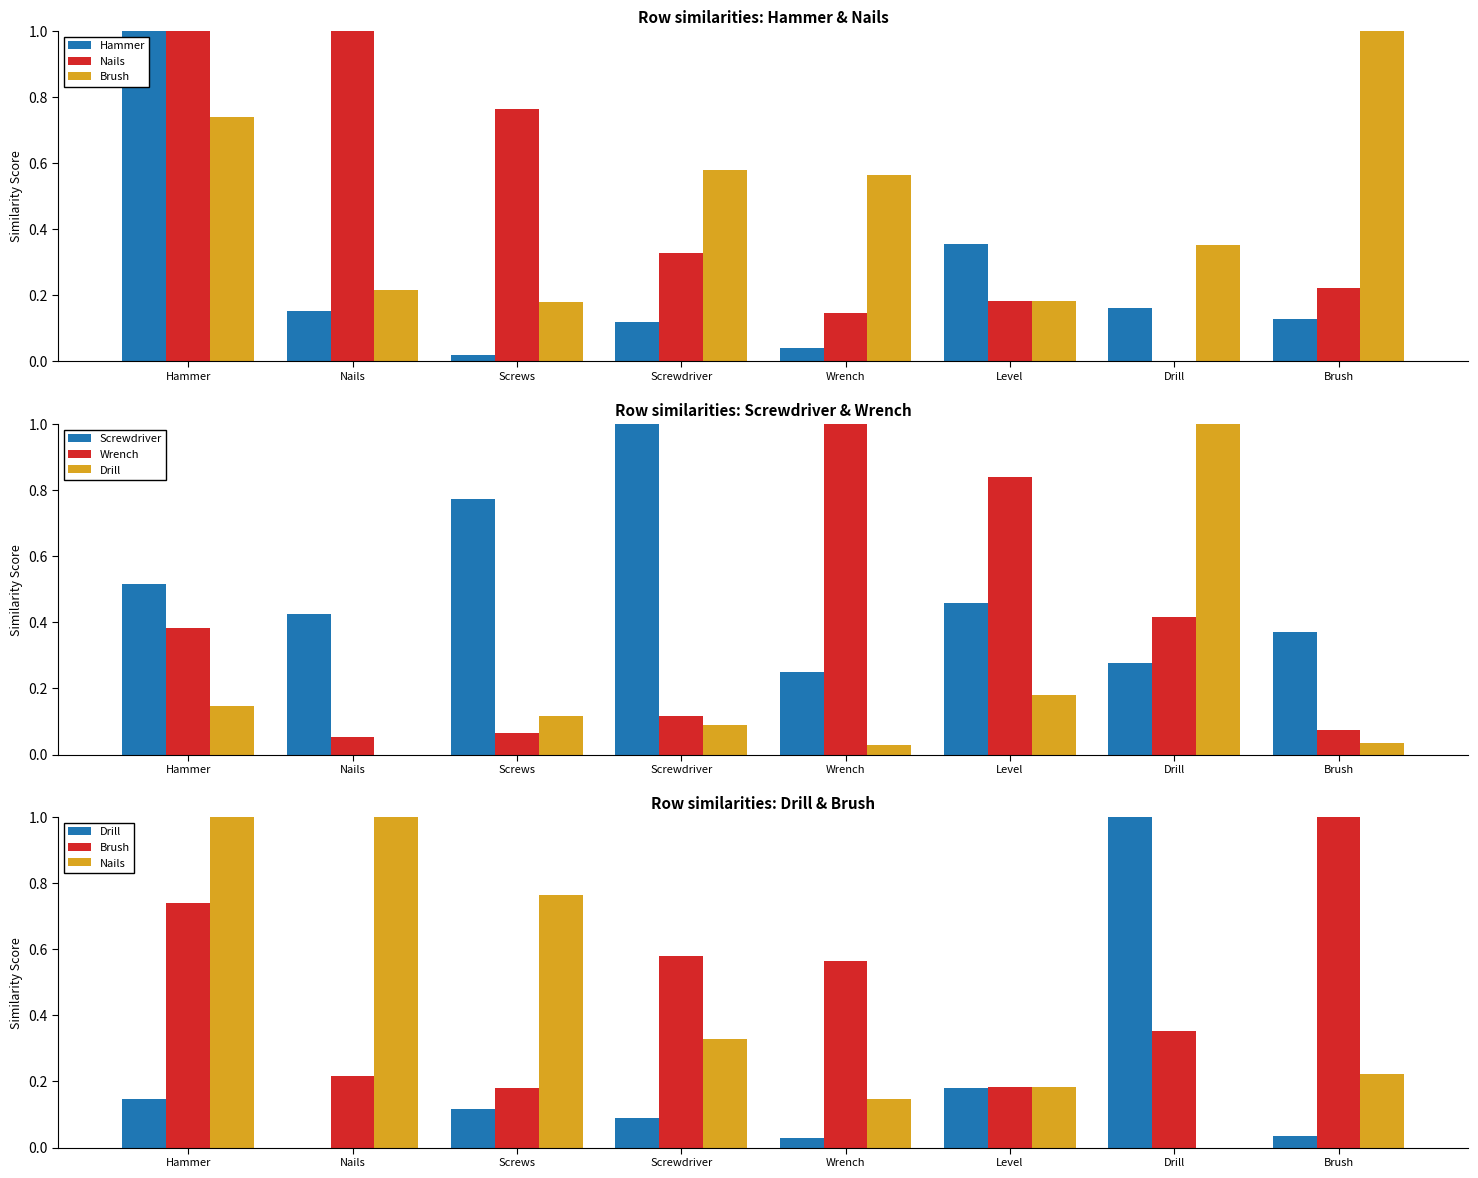

Reading left to right, what are all the values shown in this chart?

Hammer: Hammer=1.0	Nails=0.2	Screws=0.0	Screwdriver=0.1	Wrench=0.0	Level=0.4	Drill=0.2	Brush=0.1
Nails: Hammer=1.0	Nails=1.0	Screws=0.8	Screwdriver=0.3	Wrench=0.1	Level=0.2	Drill=0.0	Brush=0.2
Brush: Hammer=0.7	Nails=0.2	Screws=0.2	Screwdriver=0.6	Wrench=0.6	Level=0.2	Drill=0.4	Brush=1.0
Screwdriver: Hammer=0.5	Nails=0.4	Screws=0.8	Screwdriver=1.0	Wrench=0.2	Level=0.5	Drill=0.3	Brush=0.4
Wrench: Hammer=0.4	Nails=0.1	Screws=0.1	Screwdriver=0.1	Wrench=1.0	Level=0.8	Drill=0.4	Brush=0.1
Drill: Hammer=0.1	Nails=0.0	Screws=0.1	Screwdriver=0.1	Wrench=0.0	Level=0.2	Drill=1.0	Brush=0.0